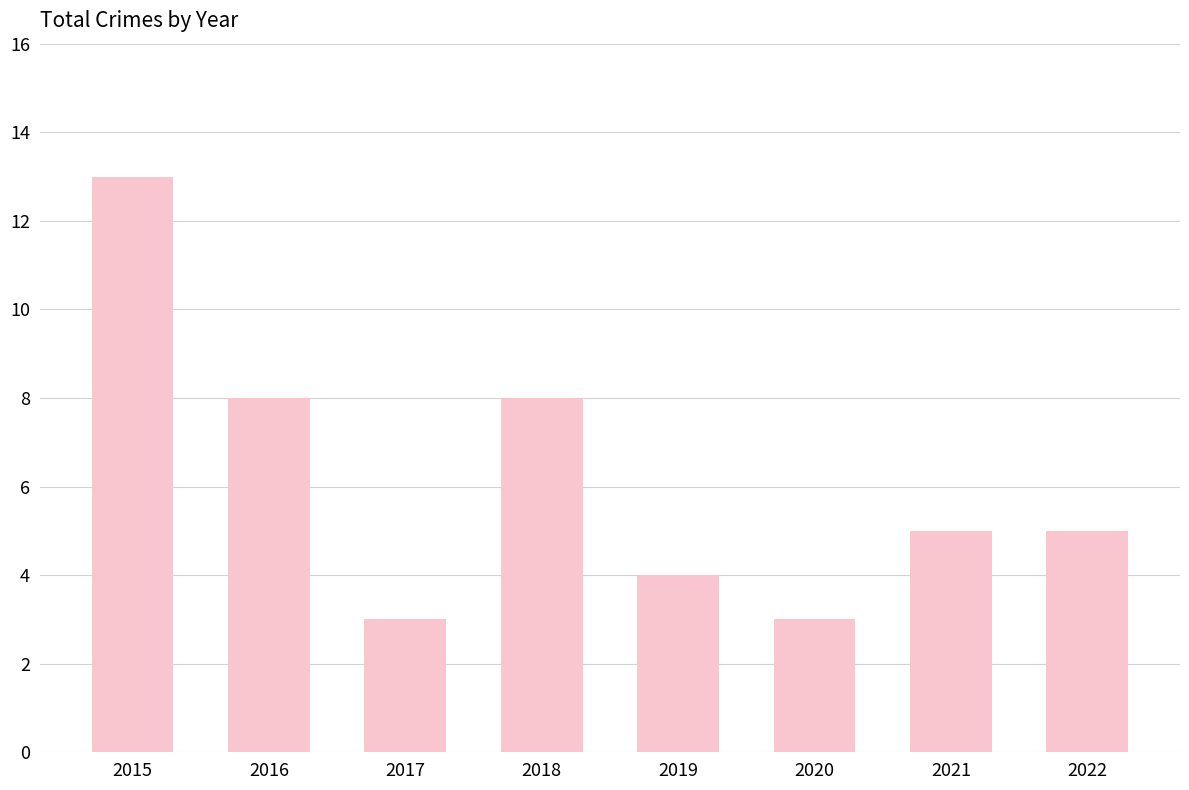

How many values are between 4 and 8?

5